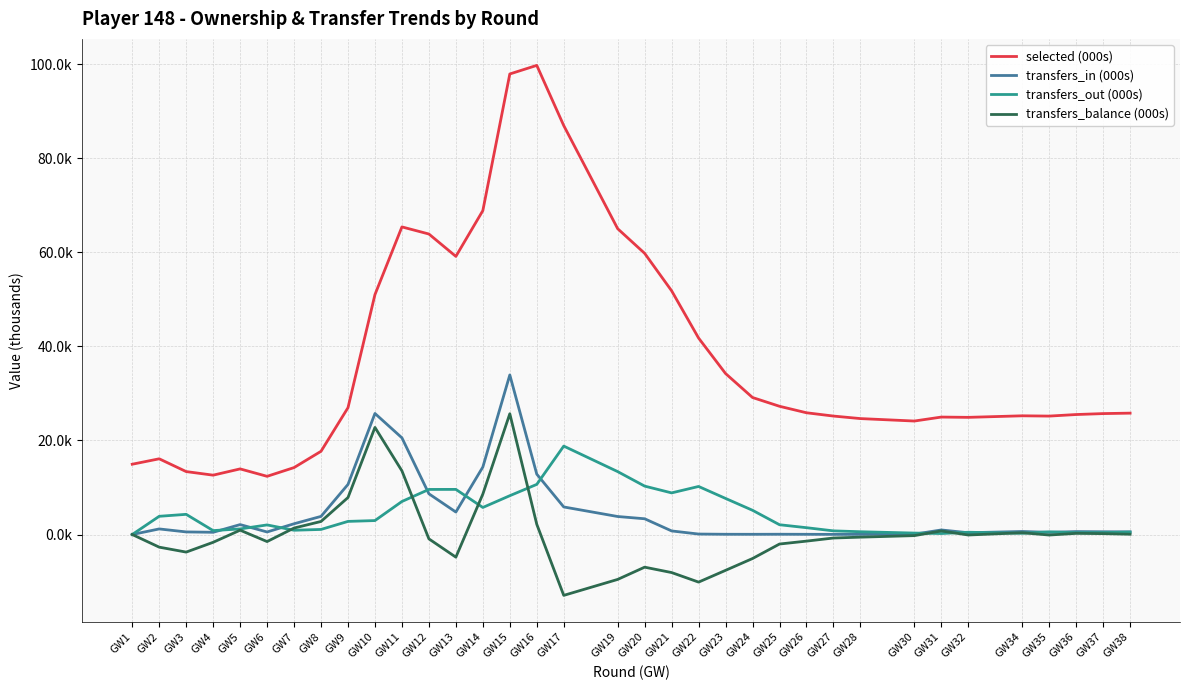

Which series has the largest range (max minus min)?

selected (000s)